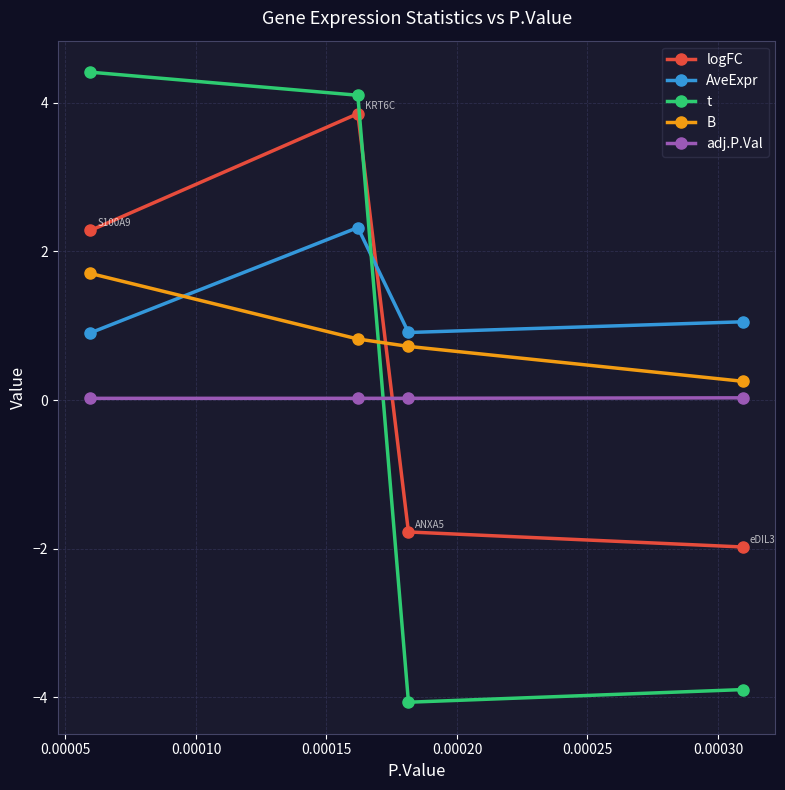

What is the value of the AveExpr point at the 1st from the left?

0.9